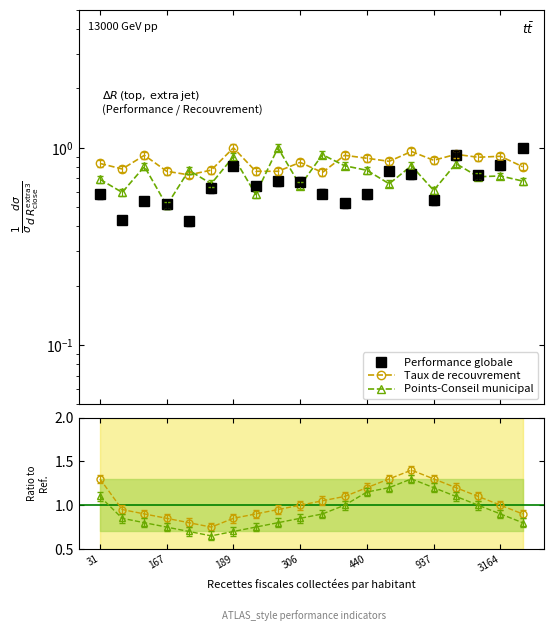

The value of Performance globale at 3164 is 0.3. True or false?

False